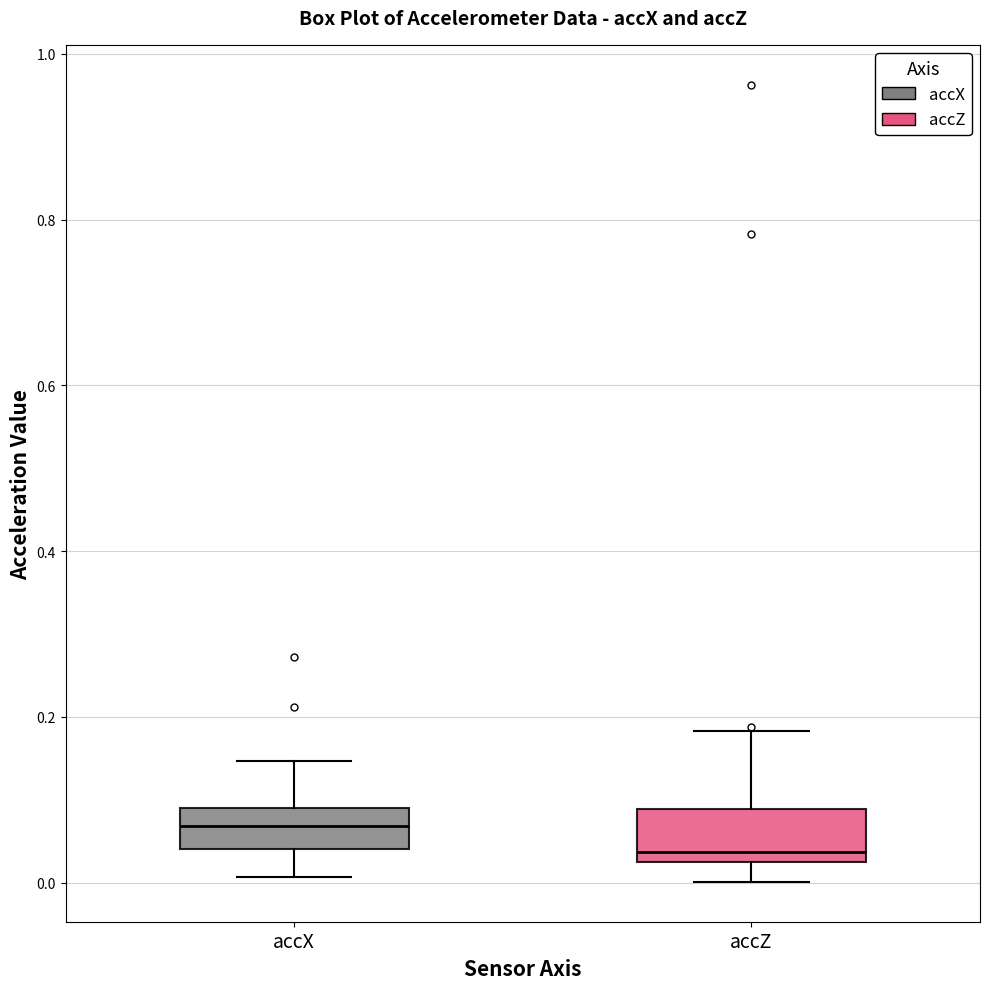

Which box's median line is the highest?

accX